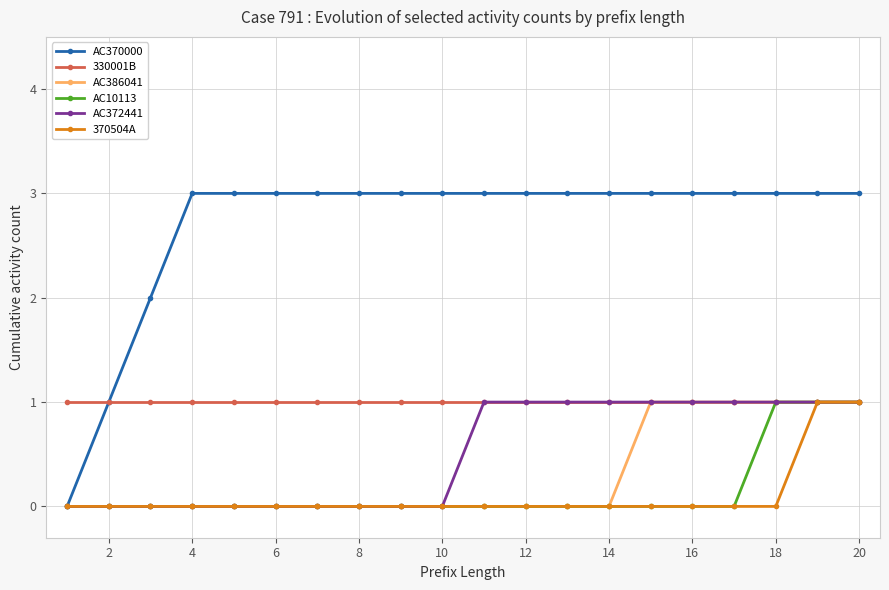

Is this an area chart (filled region under the line)?

No